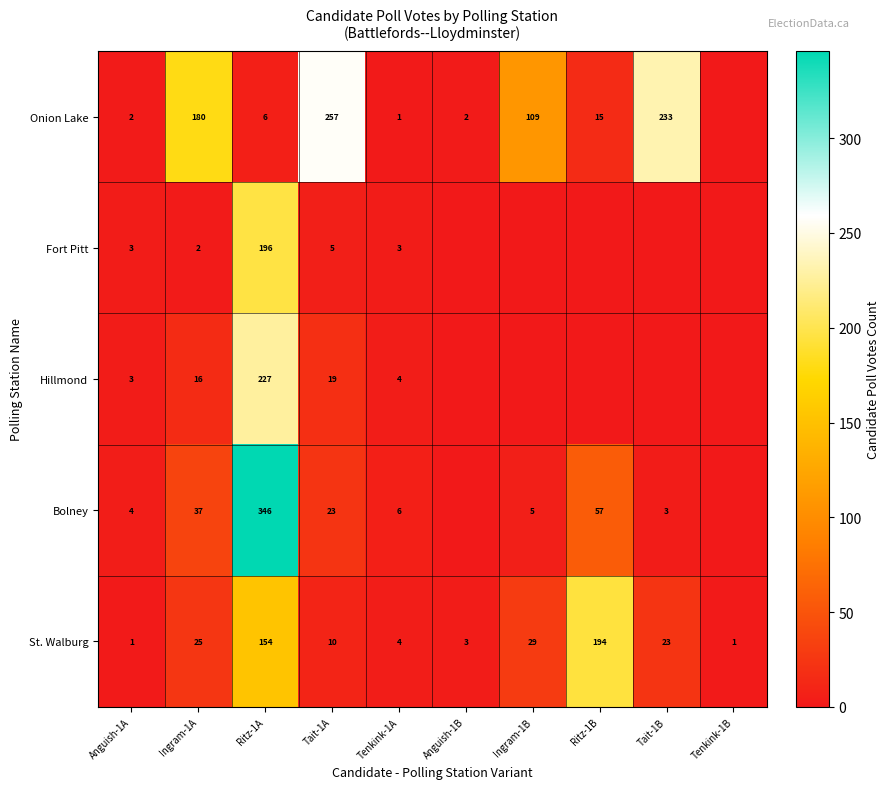

What is the average value of the St. Walburg series?

44